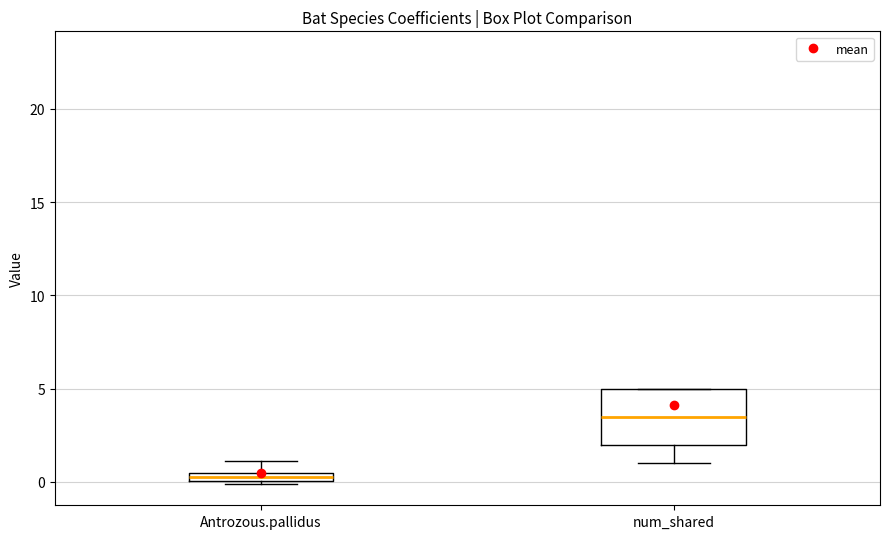

Where is the lower edge of the box for Antrozous.pallidus on the y-axis? The values are not printed on the chart, so give them approximately, as read against the axis.

0.0